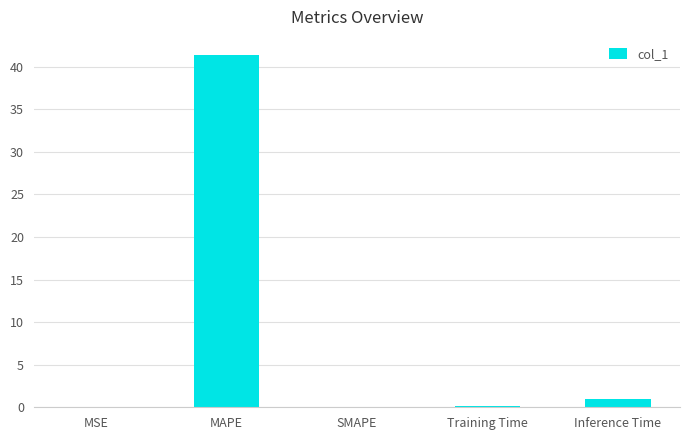

What is the change in value from MAPE to SMAPE?

-41.4